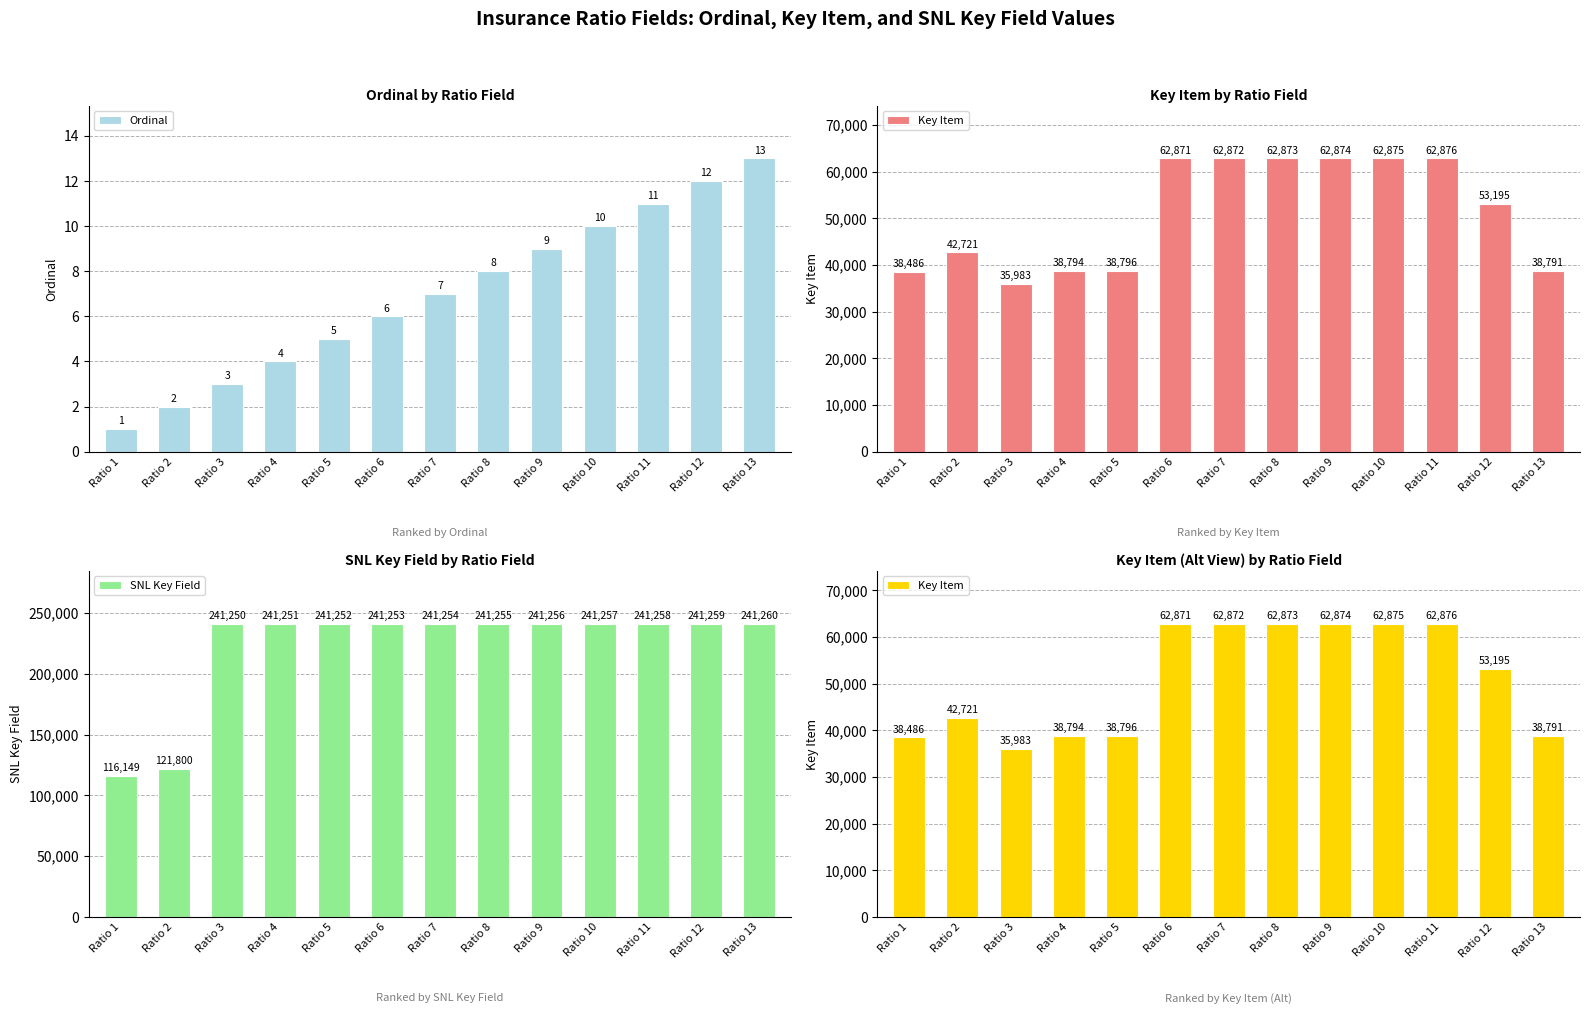

What is the approximate value of Key Item at Ratio 2, to the nearest 10?

42720